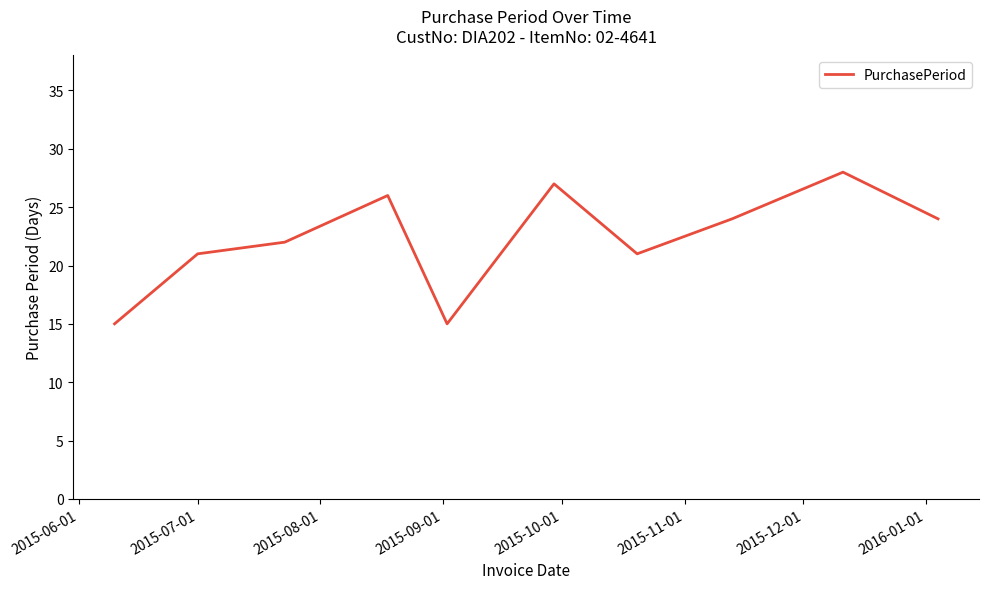

What is the difference between the maximum and minimum values?

13